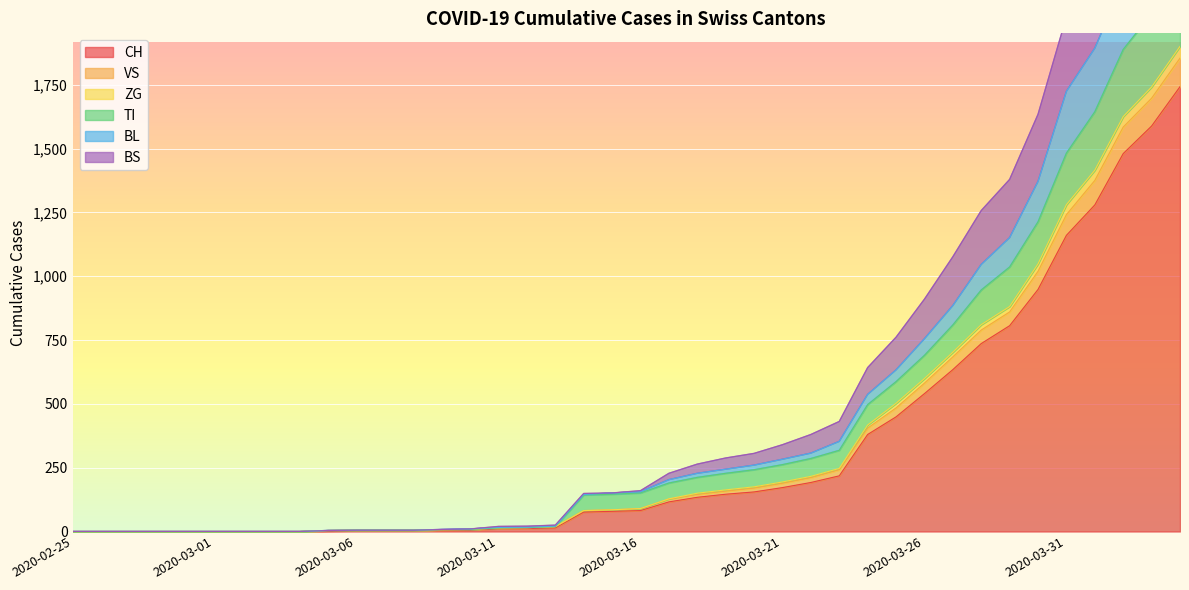

What is the label of the 14th point from the right?

2020-03-22